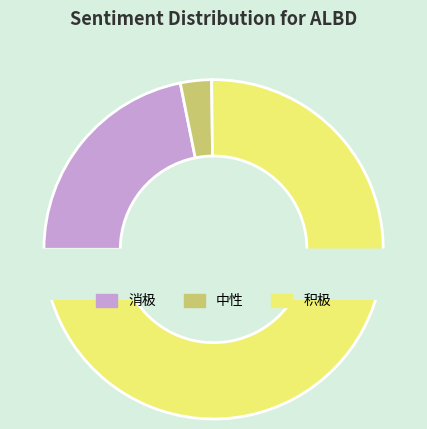

Is it true that 积极 is 75% of the pie?

True